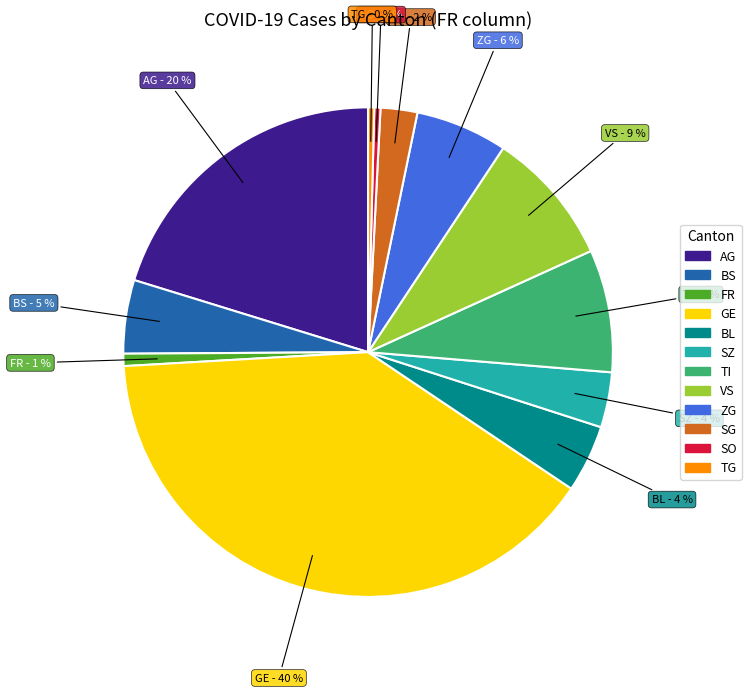

Is there a majority slice in this chart?

No